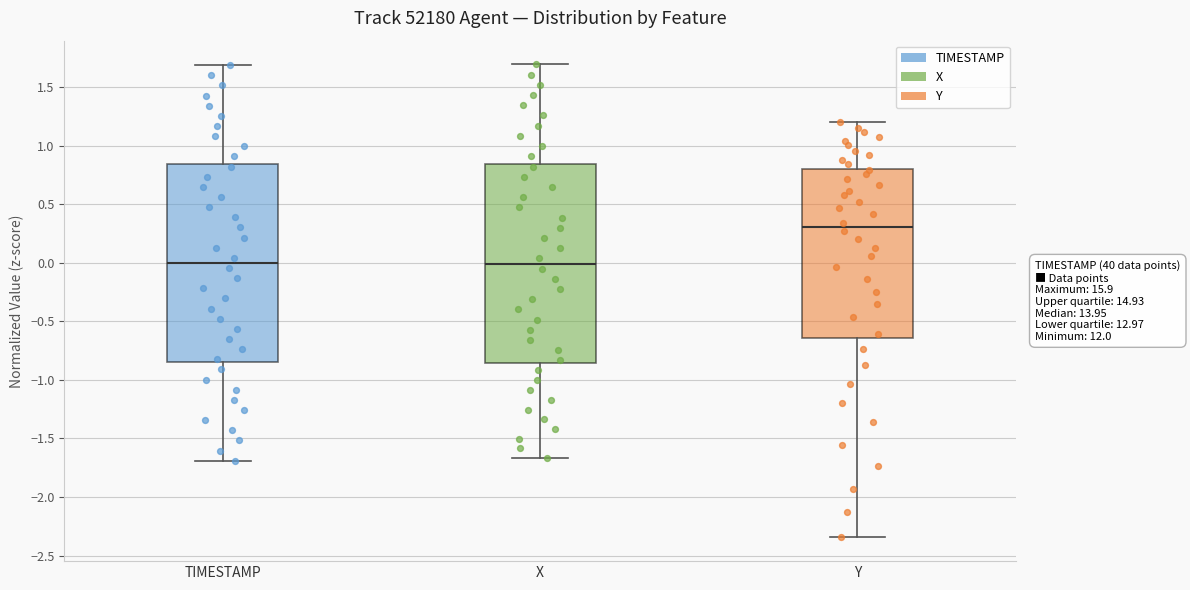

Where does the median line of the box for TIMESTAMP sit on the y-axis? The values are not printed on the chart, so give them approximately, as read against the axis.

0.00